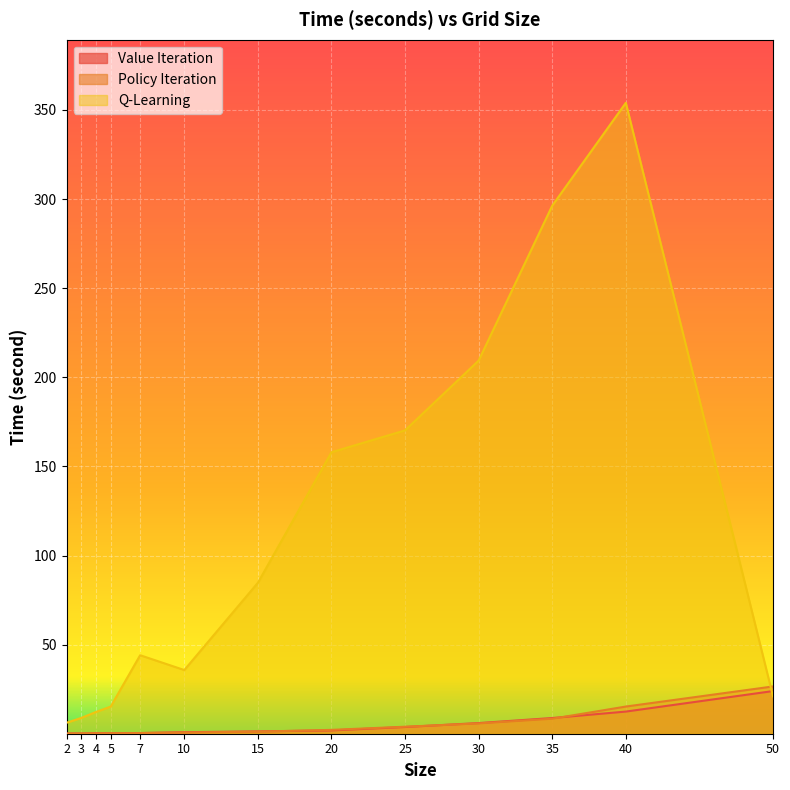

True or false: Policy Iteration has a value of 5.8 at 30.

True